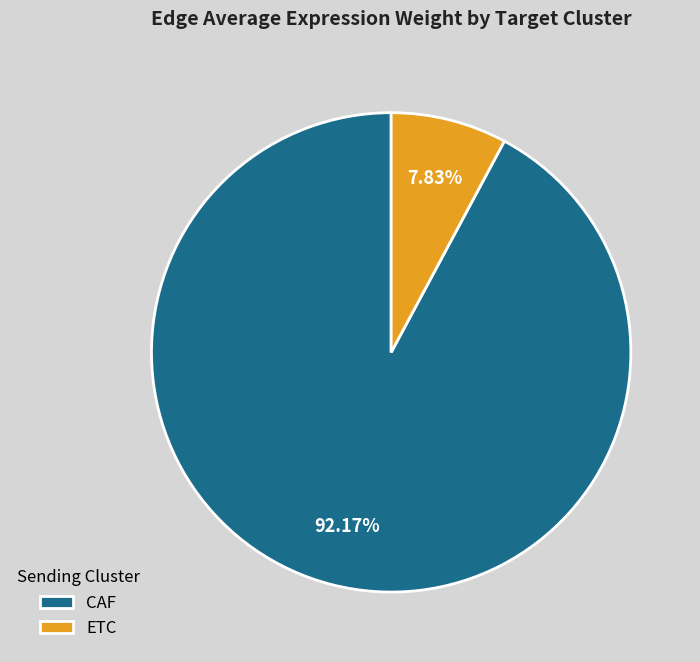

Is the sum of ETC and CAF greater than half?

Yes